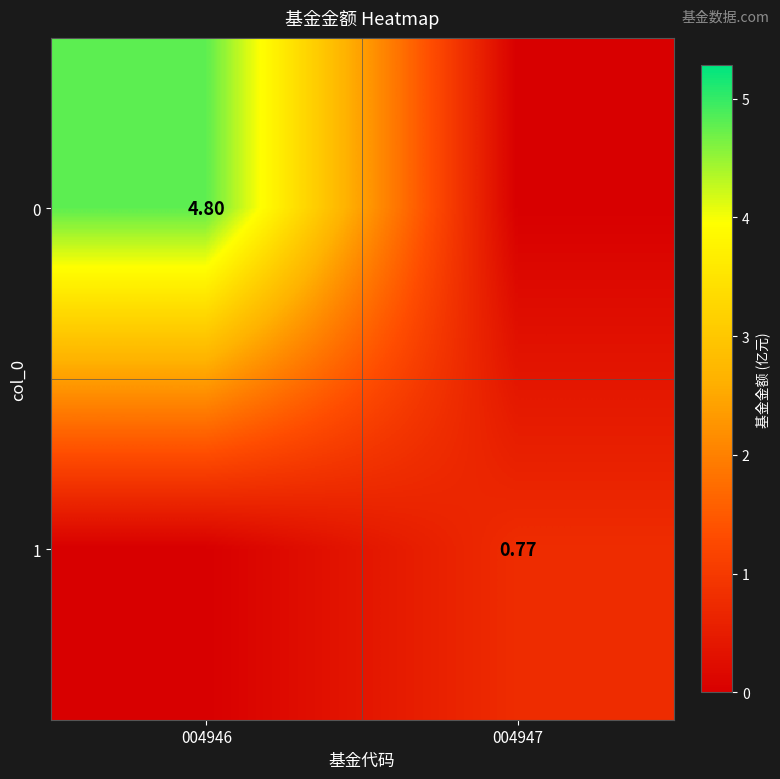

At how many categories does at least one series exceed 4?

1